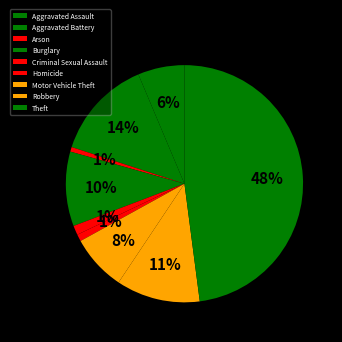

True or false: Theft accounts for 55% of the total.

False